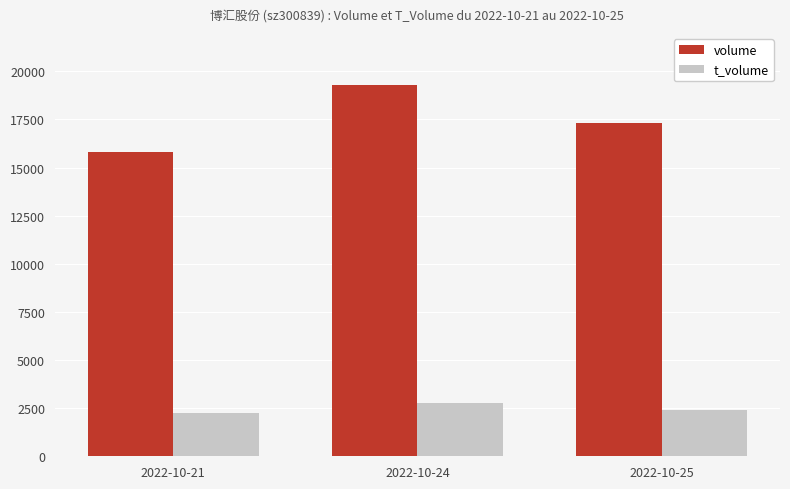

What is the value of the volume bar at the 2nd from the left?

19302